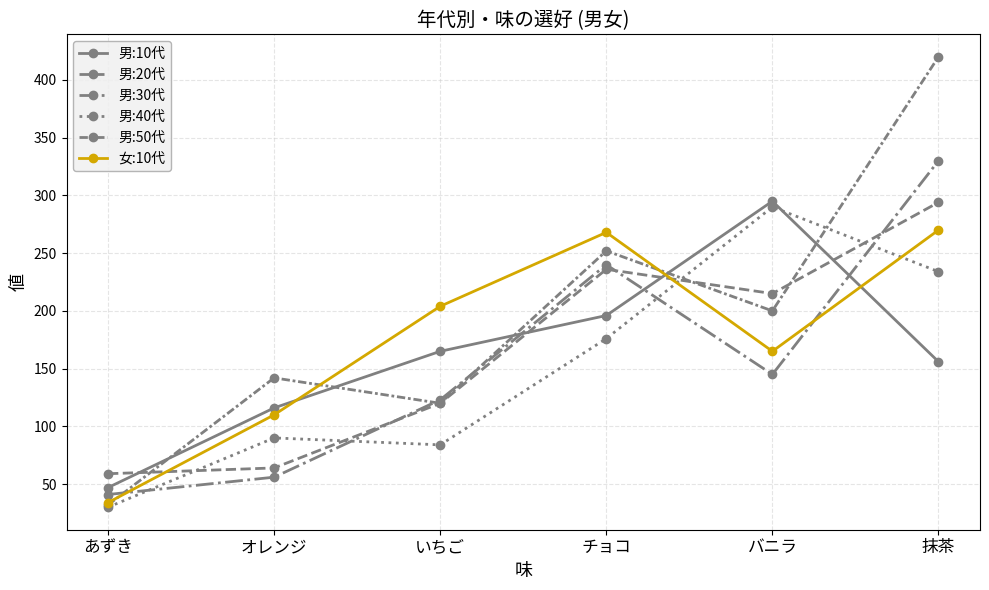

What is the difference between the maximum and minimum values in the 男:20代 series?

235